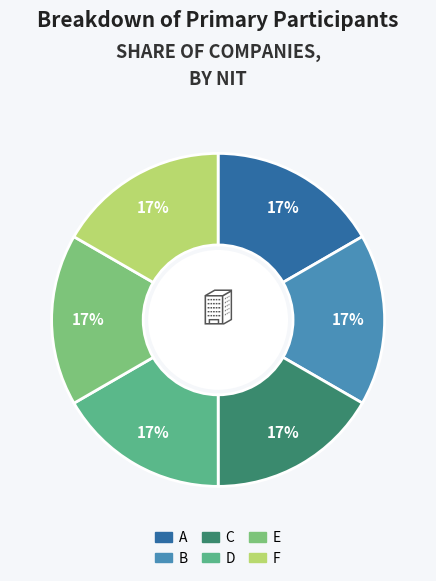

Does A represent more than half of the total?

No